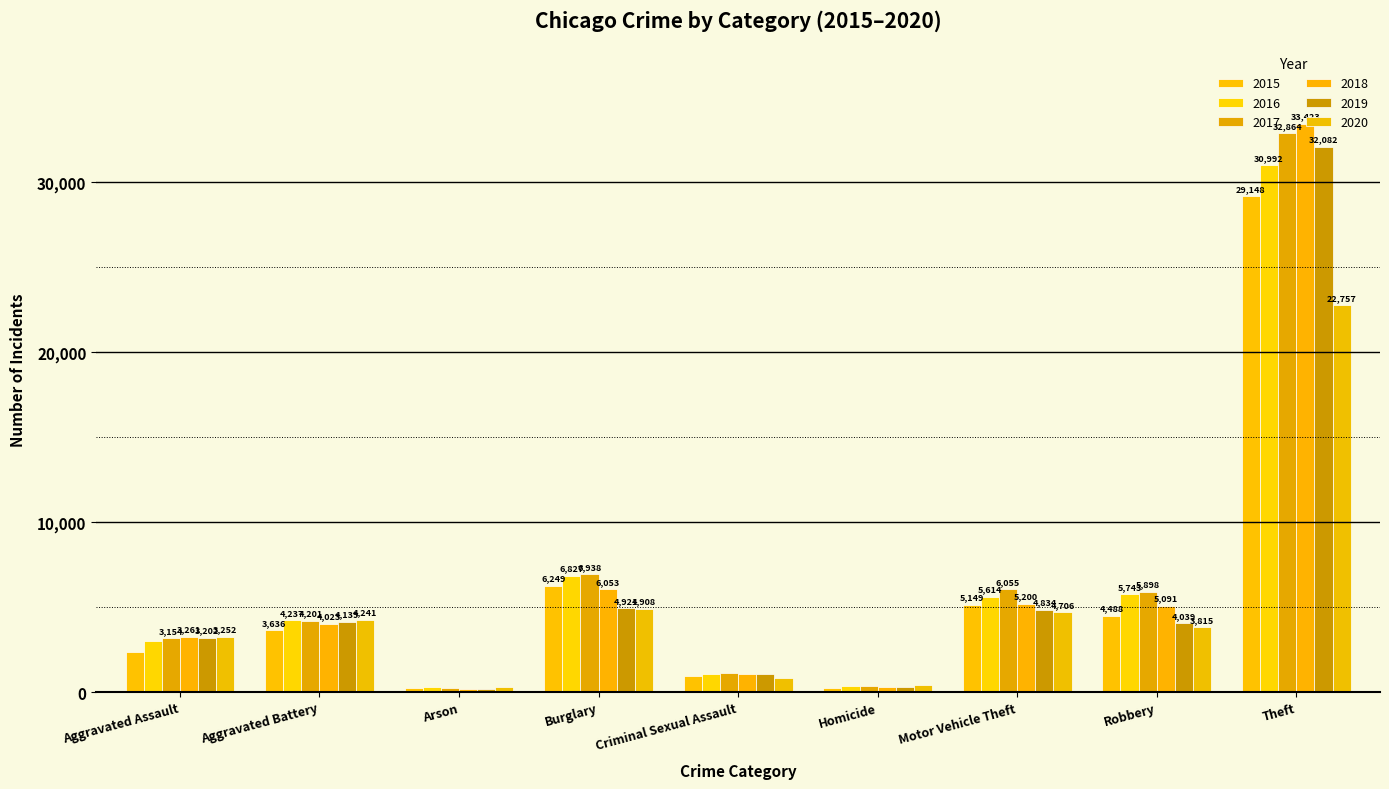

What are all the series names shown in the legend?

2015, 2016, 2017, 2018, 2019, 2020